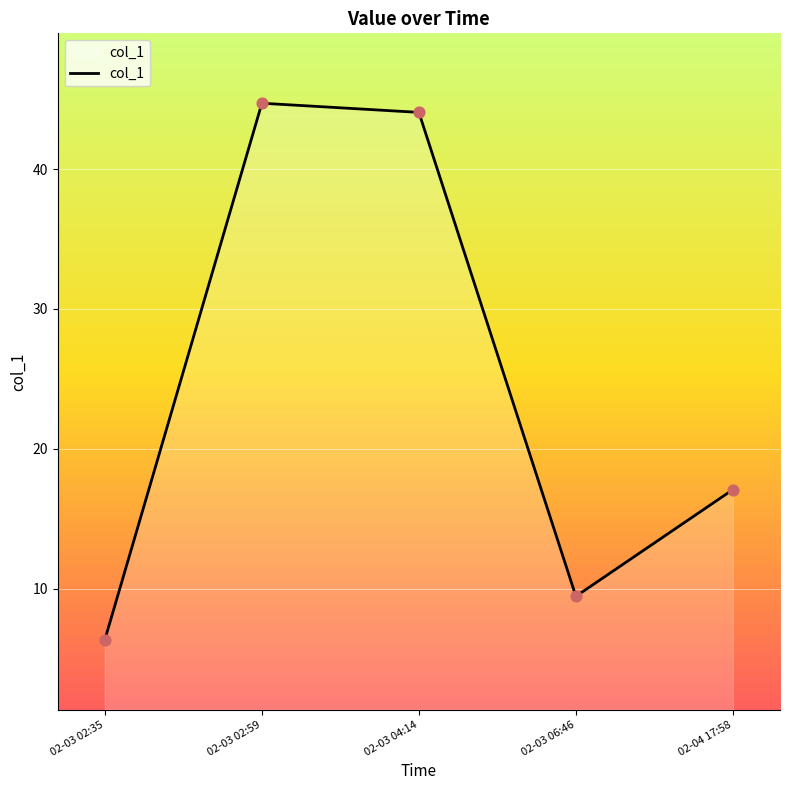

Which has a higher value, 02-03 02:35 or 02-03 02:59?

02-03 02:59